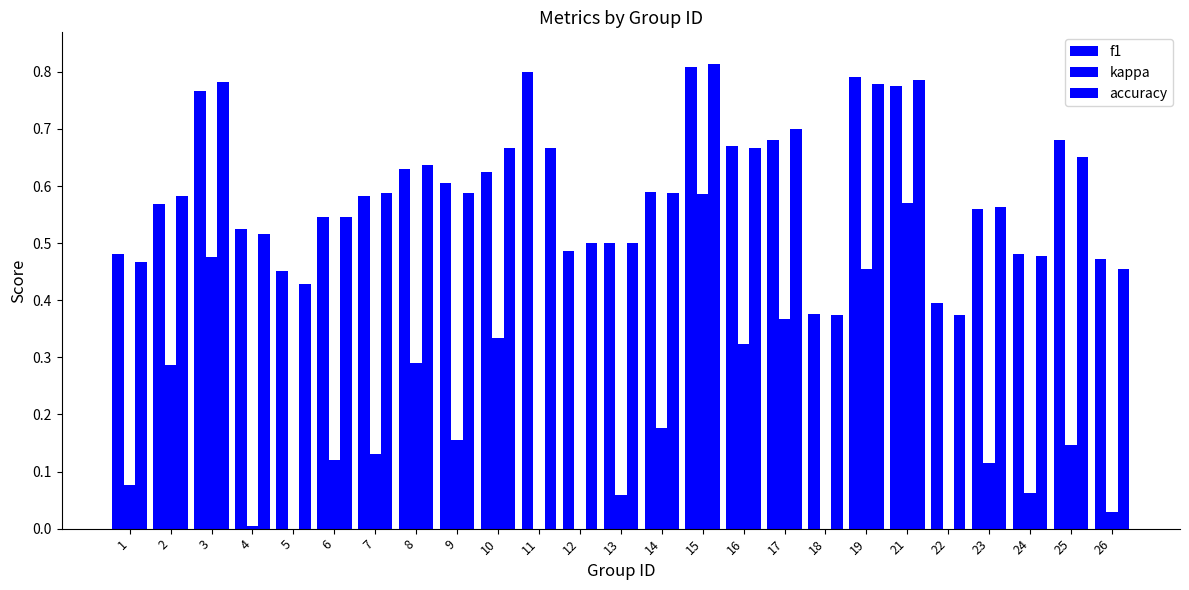

At which label does kappa reach its minimum?

22